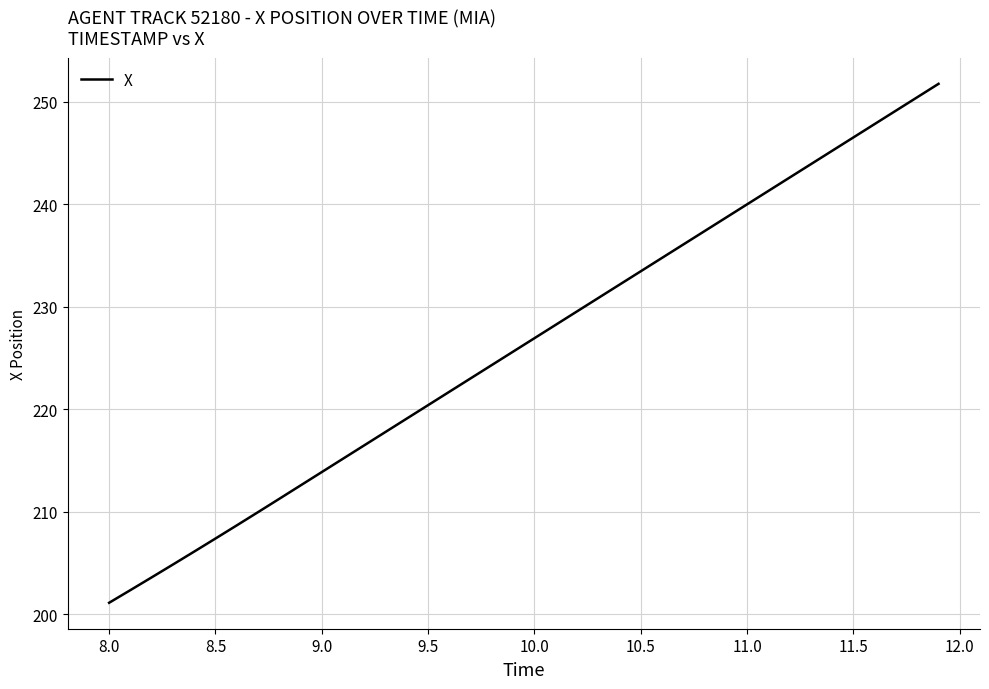

What is the greatest value displayed?

251.8